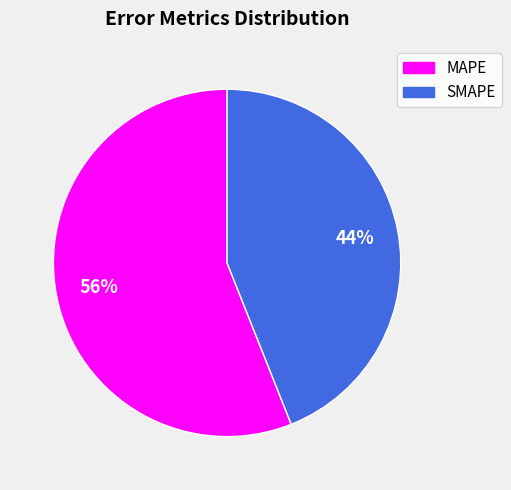

Is there any slice that represents more than half of the pie?

Yes